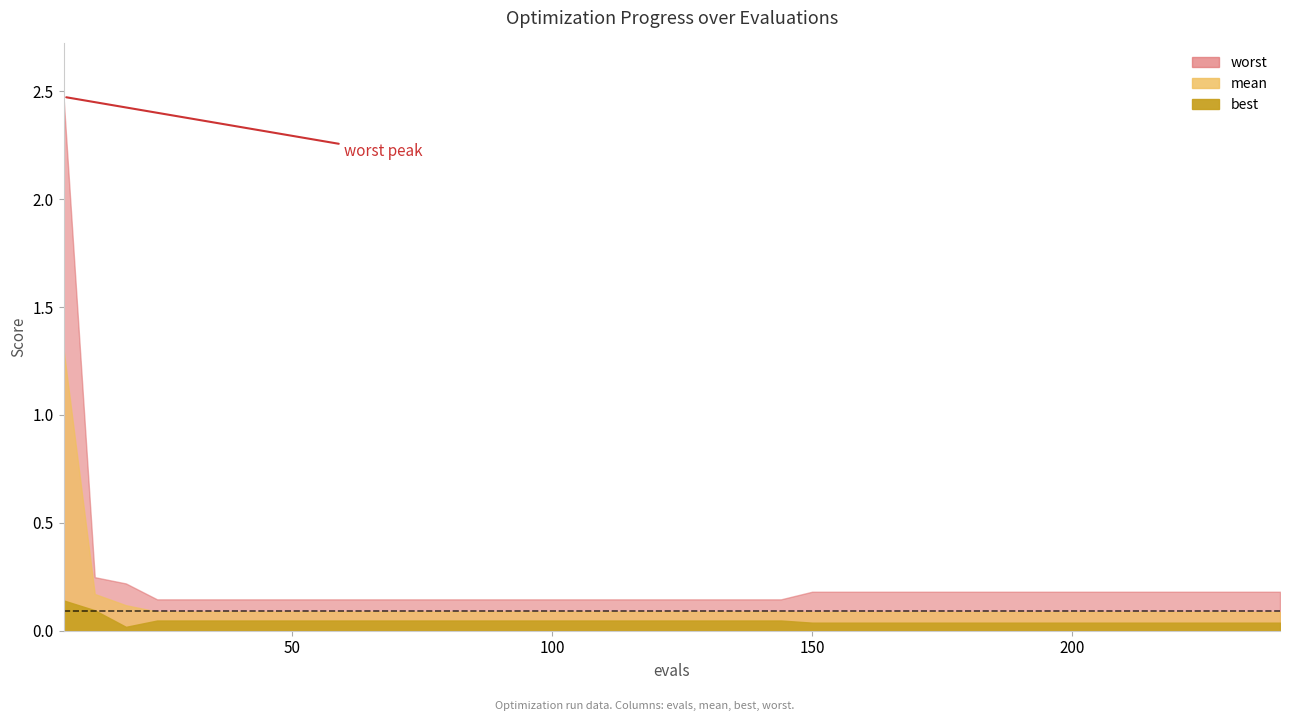

True or false: mean and worst intersect in this chart.

False